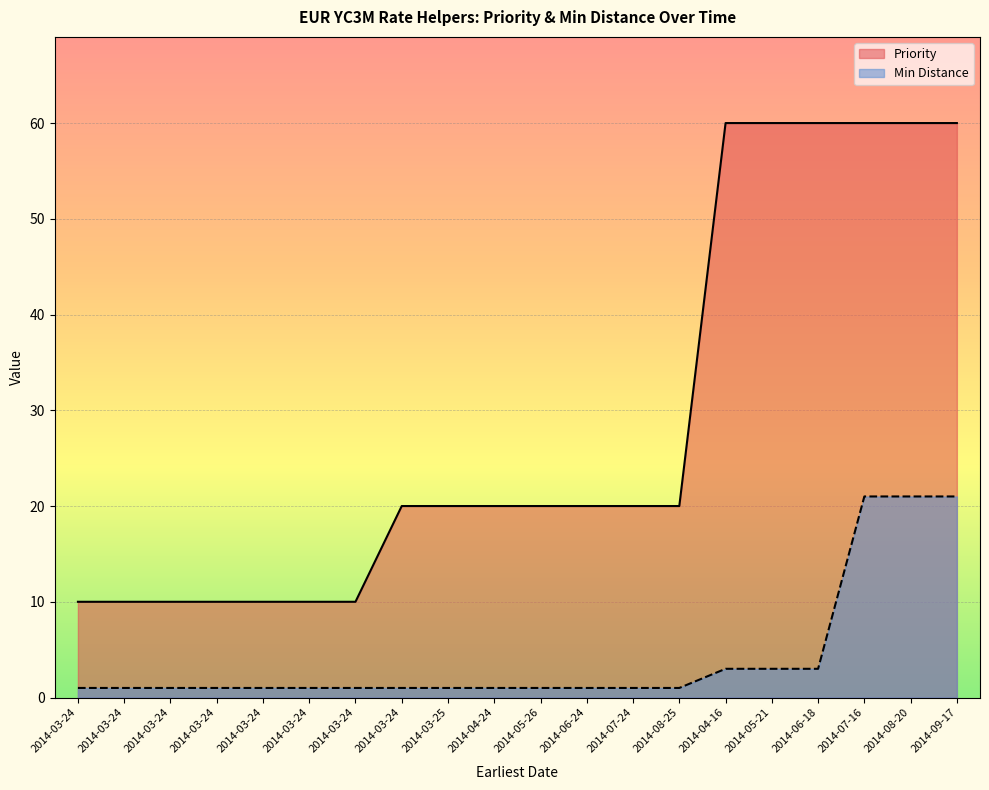

At how many categories does at least one series exceed 58?

6